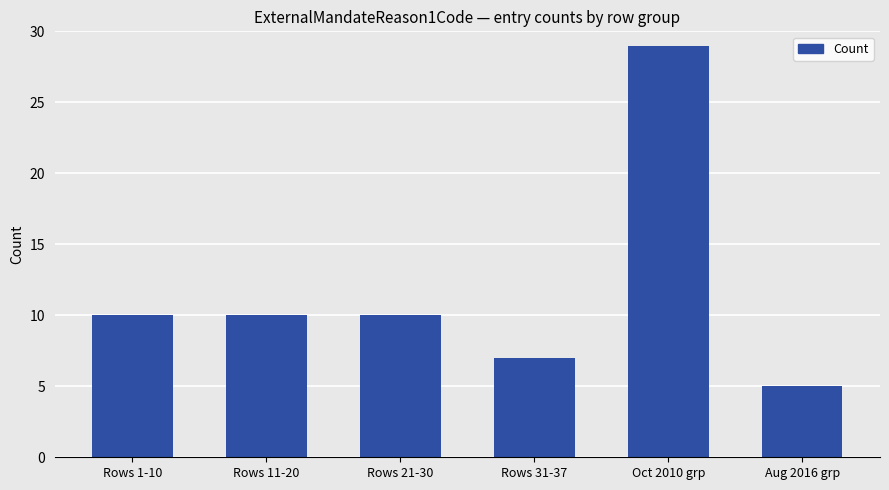

What is the average value?

12